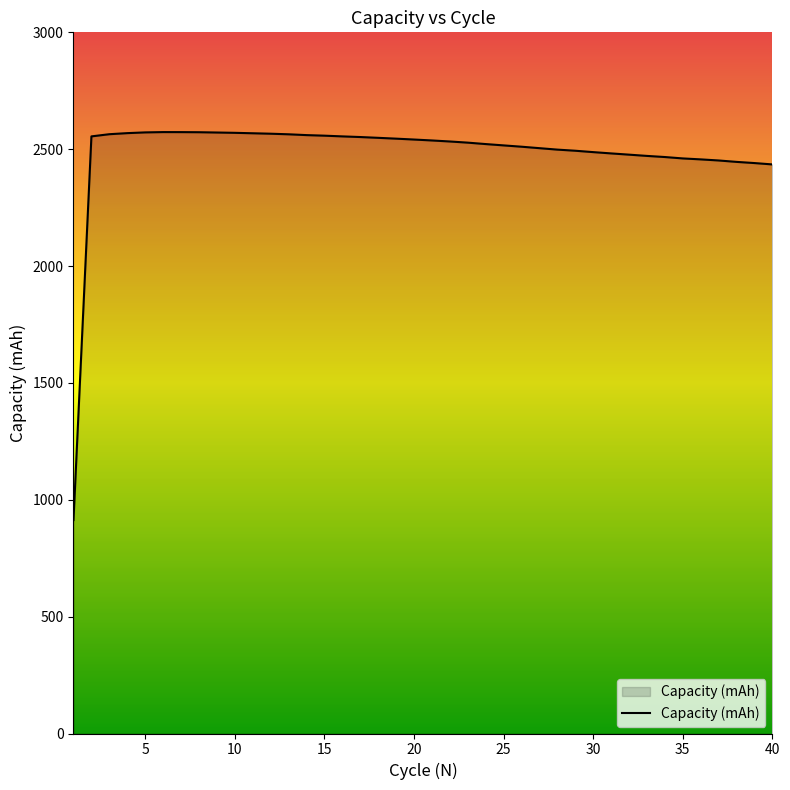

What is the difference between the maximum and minimum values?

1660.0